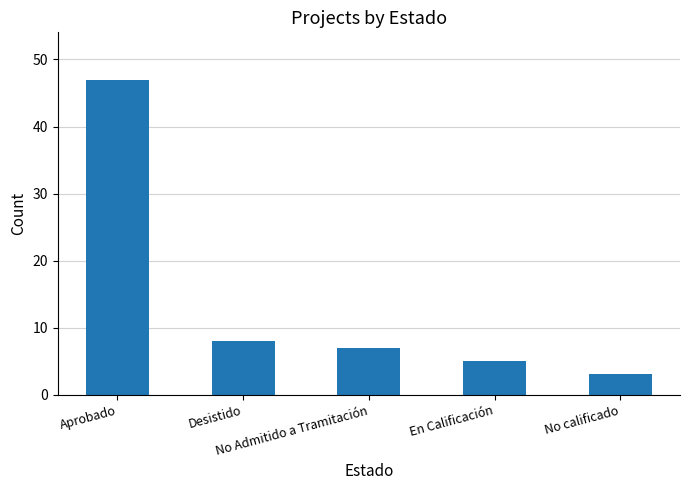

What is the value of the 3rd bar from the left?

7